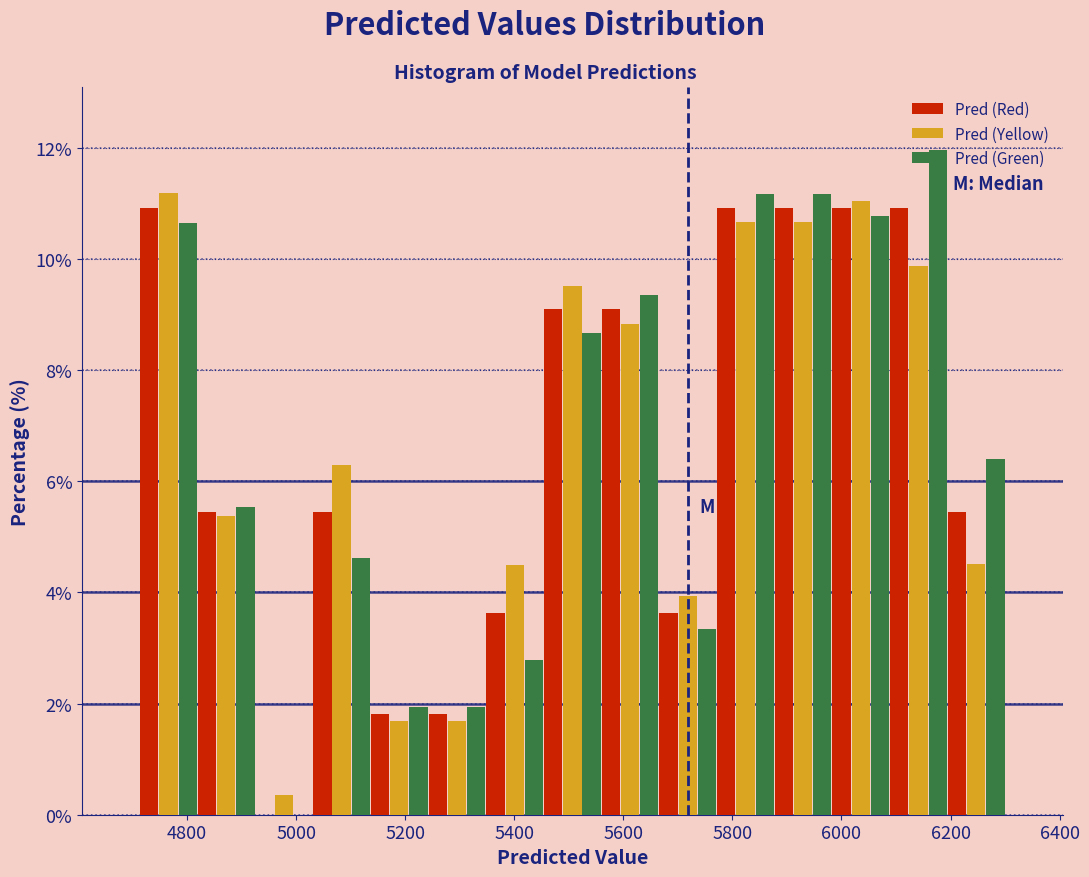

Reading left to right, transcribe this chart: for each range on the x-axis, give the height of each series' bar. Neither the bar edges nor the heights are printed on the chart, so give them approximately, as read against the axes.

4720 to 4820: Pred (Red)=11.0	Pred (Yellow)=11.2	Pred (Green)=10.6
4820 to 4920: Pred (Red)=5.4	Pred (Yellow)=5.4	Pred (Green)=5.6
4920 to 5040: Pred (Red)=0	Pred (Yellow)=0.4	Pred (Green)=0
5040 to 5140: Pred (Red)=5.4	Pred (Yellow)=6.2	Pred (Green)=4.6
5140 to 5240: Pred (Red)=1.8	Pred (Yellow)=1.6	Pred (Green)=2.0
5240 to 5340: Pred (Red)=1.8	Pred (Yellow)=1.6	Pred (Green)=2.0
5340 to 5460: Pred (Red)=3.6	Pred (Yellow)=4.4	Pred (Green)=2.8
5460 to 5560: Pred (Red)=9.0	Pred (Yellow)=9.6	Pred (Green)=8.6
5560 to 5660: Pred (Red)=9.0	Pred (Yellow)=8.8	Pred (Green)=9.4
5660 to 5780: Pred (Red)=3.6	Pred (Yellow)=4.0	Pred (Green)=3.4
5780 to 5880: Pred (Red)=11.0	Pred (Yellow)=10.6	Pred (Green)=11.2
5880 to 5980: Pred (Red)=11.0	Pred (Yellow)=10.6	Pred (Green)=11.2
5980 to 6080: Pred (Red)=11.0	Pred (Yellow)=11.0	Pred (Green)=10.8
6080 to 6200: Pred (Red)=11.0	Pred (Yellow)=9.8	Pred (Green)=12.0
6200 to 6300: Pred (Red)=5.4	Pred (Yellow)=4.6	Pred (Green)=6.4